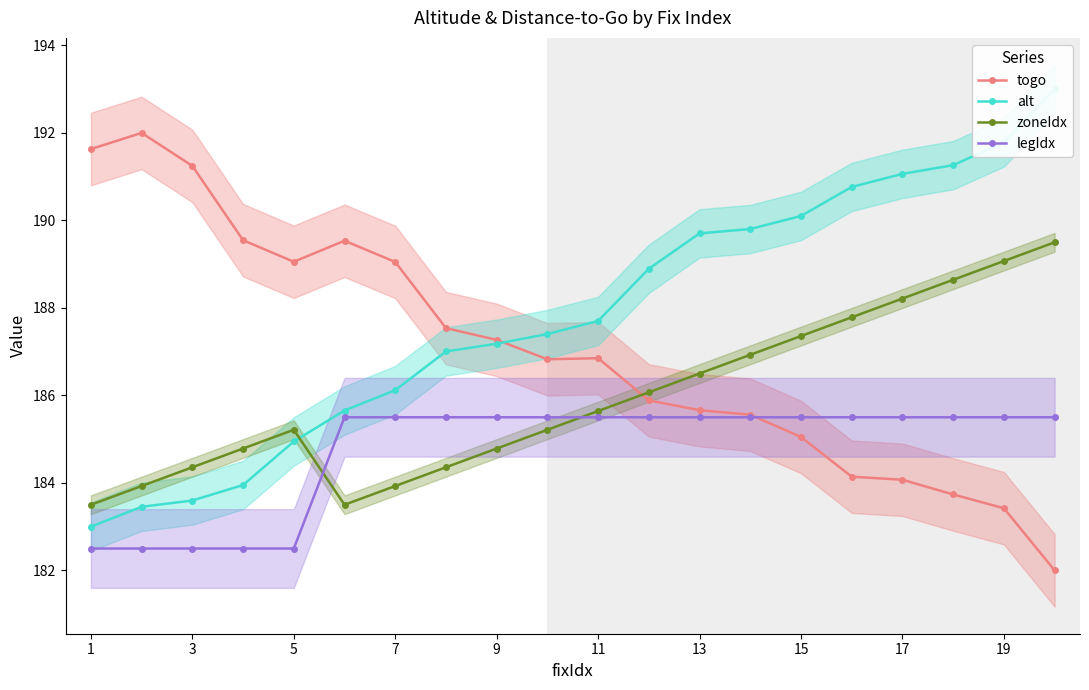

After their last crossing, which series has the higher values: zoneIdx or togo?

zoneIdx